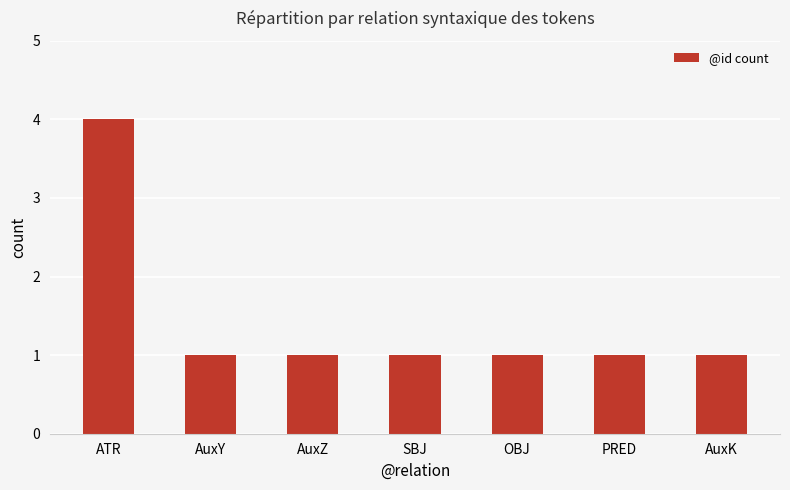

What is the sum of the values at PRED and OBJ?

2